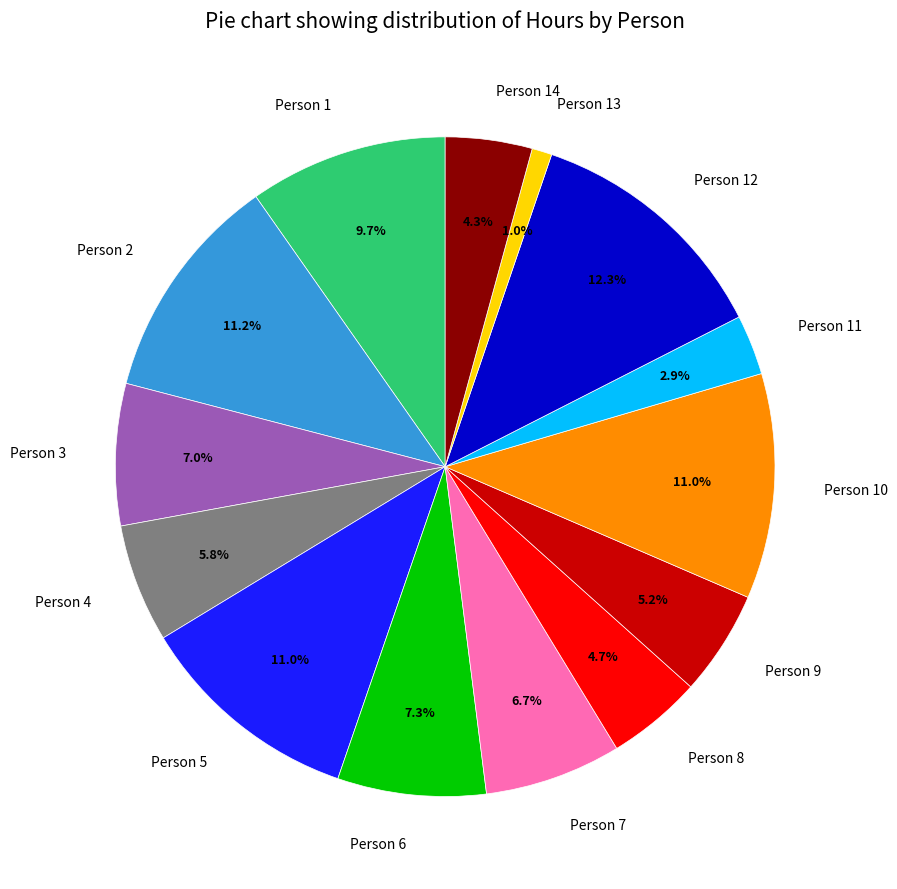

Is there any slice that represents more than half of the pie?

No